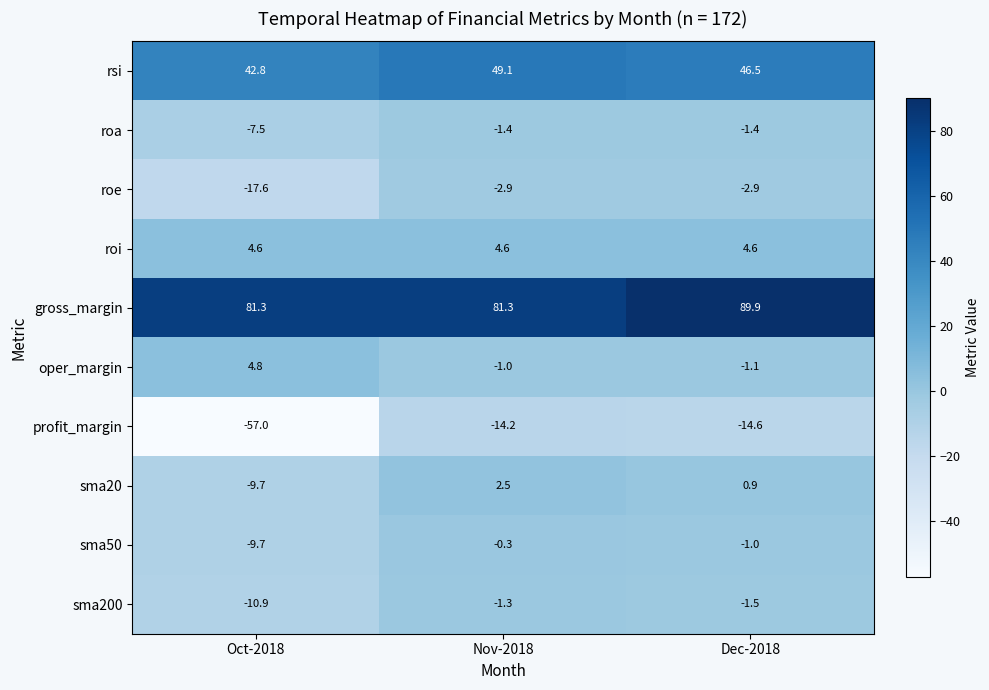

Reading left to right, transcribe all the data shown in this chart.

rsi: 42.8	49.1	46.5
roa: -7.5	-1.4	-1.4
roe: -17.6	-2.9	-2.9
roi: 4.6	4.6	4.6
gross_margin: 81.3	81.3	89.9
oper_margin: 4.8	-1.0	-1.1
profit_margin: -57.0	-14.2	-14.6
sma20: -9.7	2.5	0.9
sma50: -9.7	-0.3	-1.0
sma200: -10.9	-1.3	-1.5